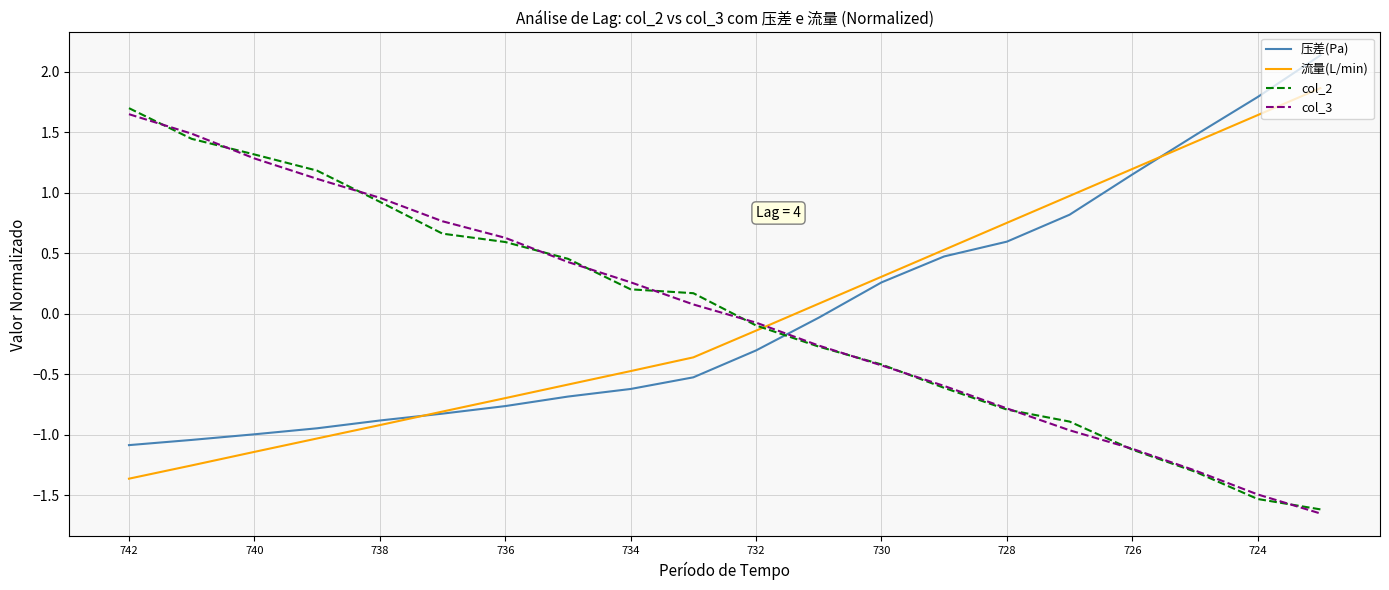

At how many categories does at least one series exceed -1?

20